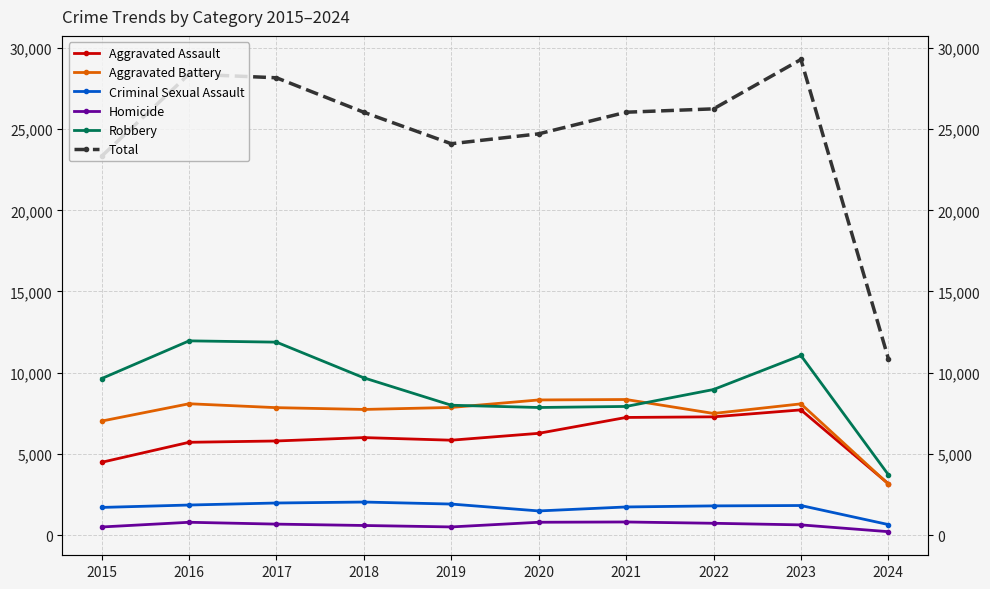

Does the chart display data point markers on the line(s)?

Yes